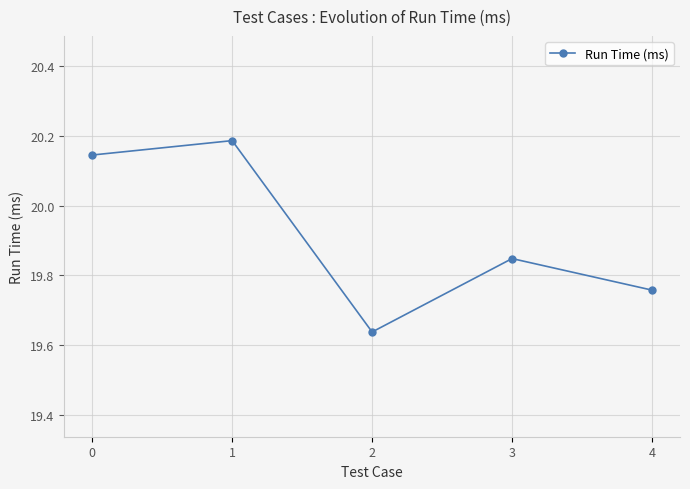

Which label corresponds to the largest value in the chart?

1